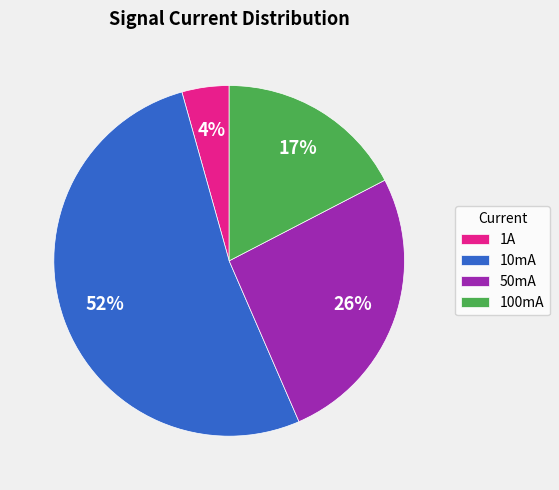

Rank the categories by value from highest to lowest.

10mA, 50mA, 100mA, 1A